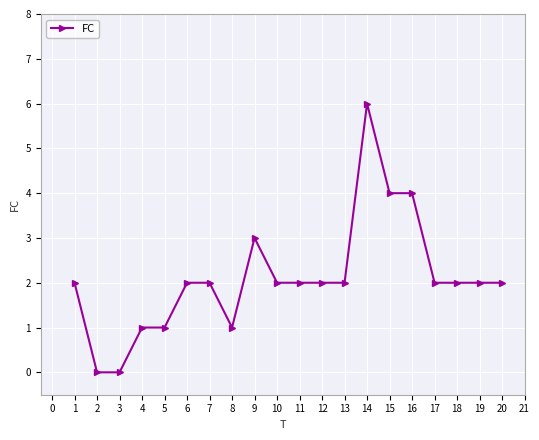

What is the difference between the maximum and minimum values?

6